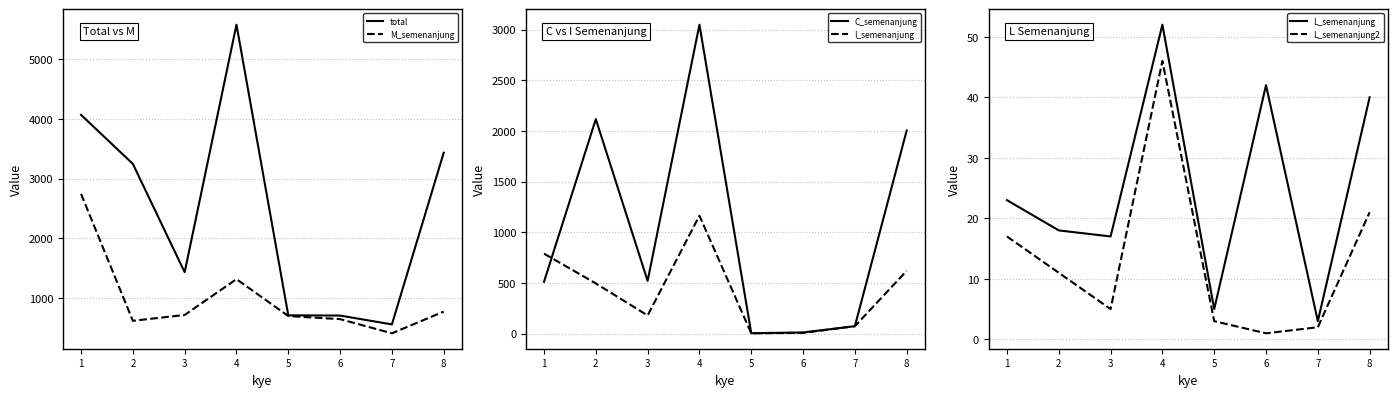

Which series has the widest spread of values?

total